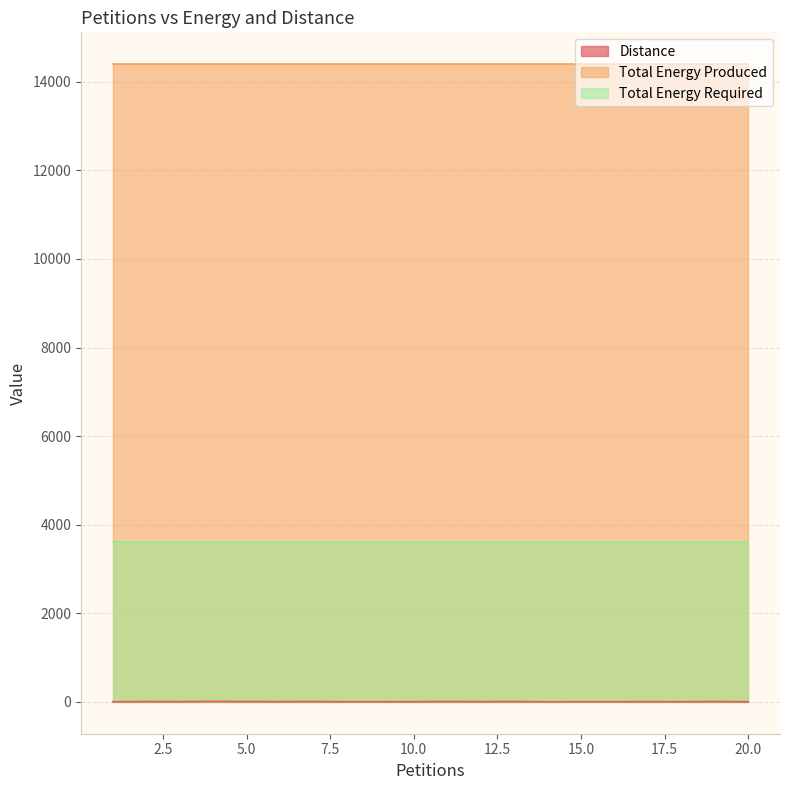

Which label corresponds to the largest value in the chart?

1